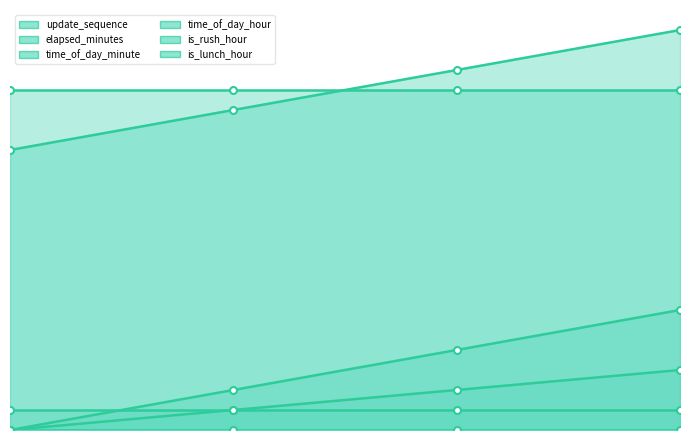

The value of elapsed_minutes at 0 is 0. True or false?

True